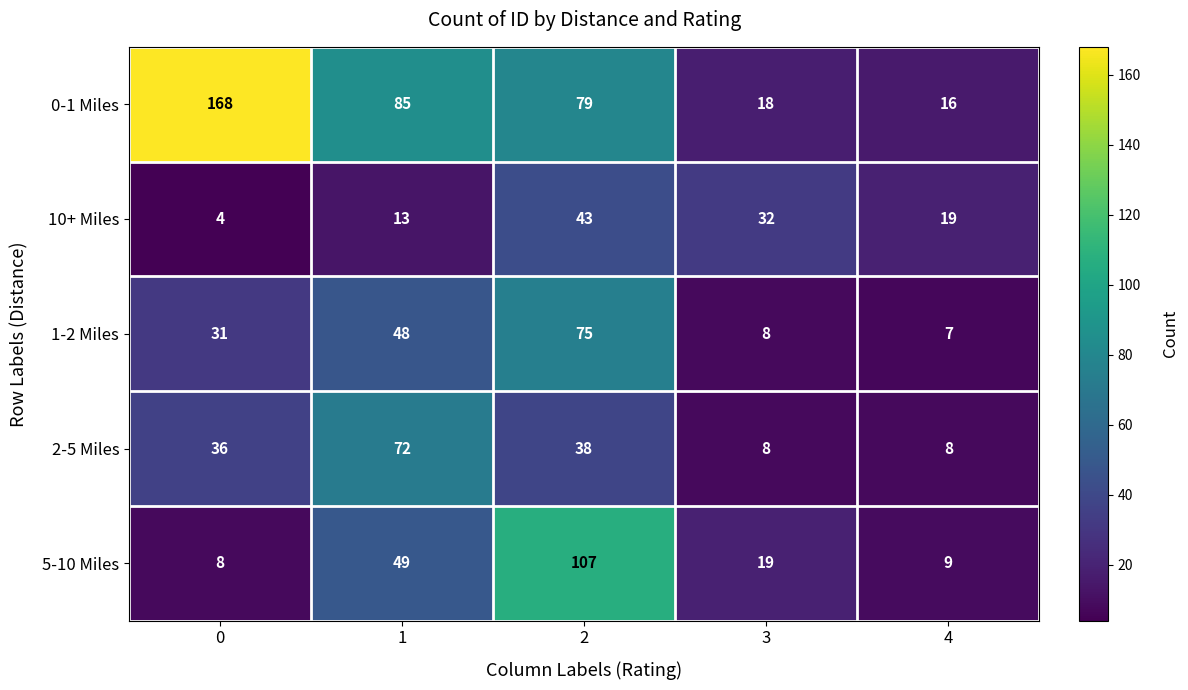

What is the maximum value for 10+ Miles?

43